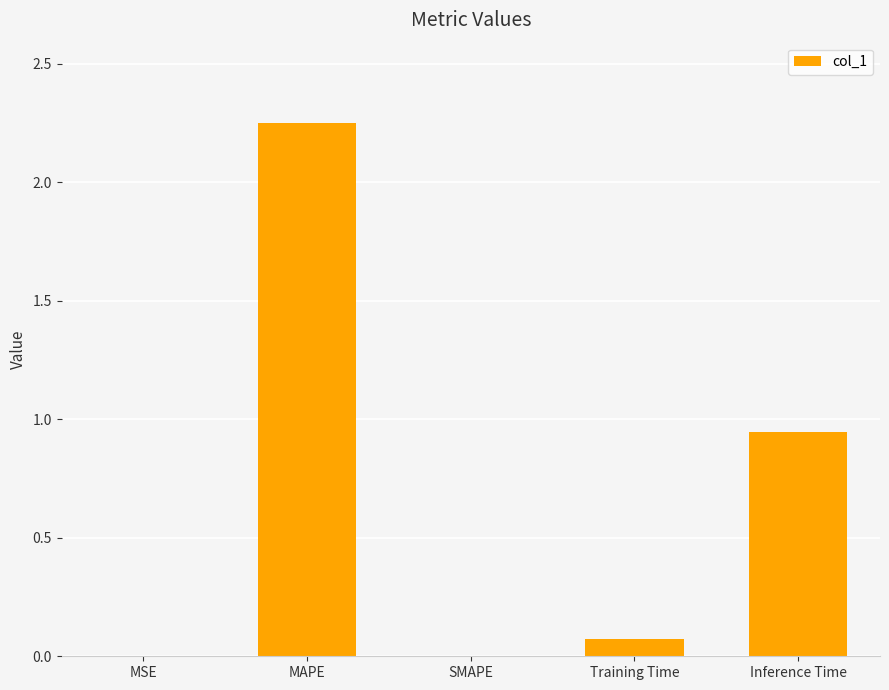

What is the change in value from MAPE to SMAPE?

-2.3